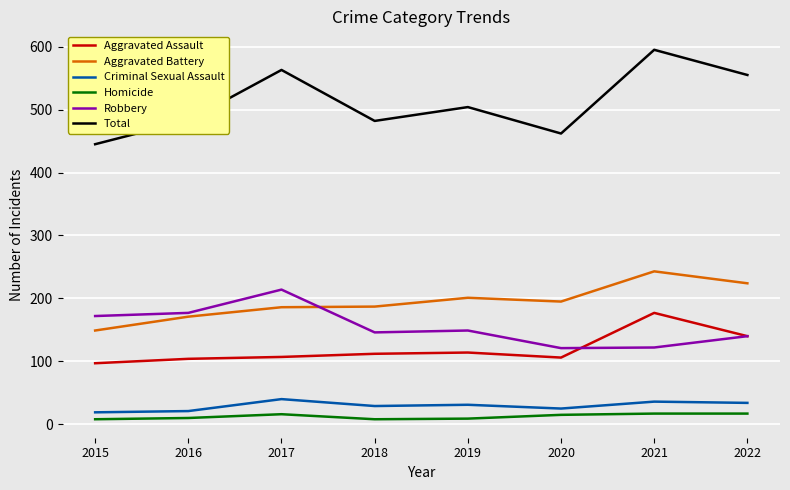

What value does the Aggravated Assault series have at 2020?

106